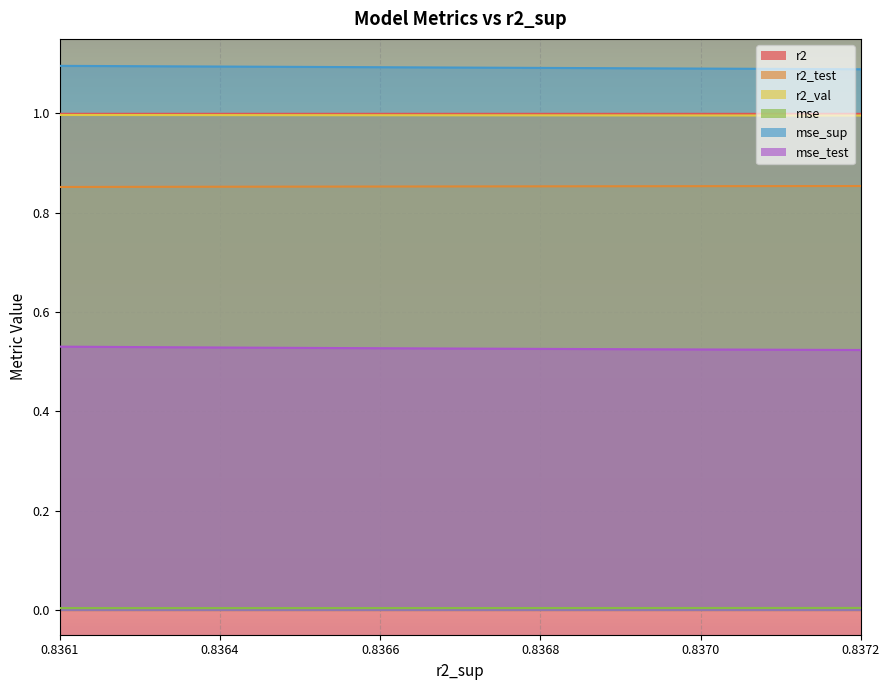

At which category does the chart reach its peak across all series?

0.8361